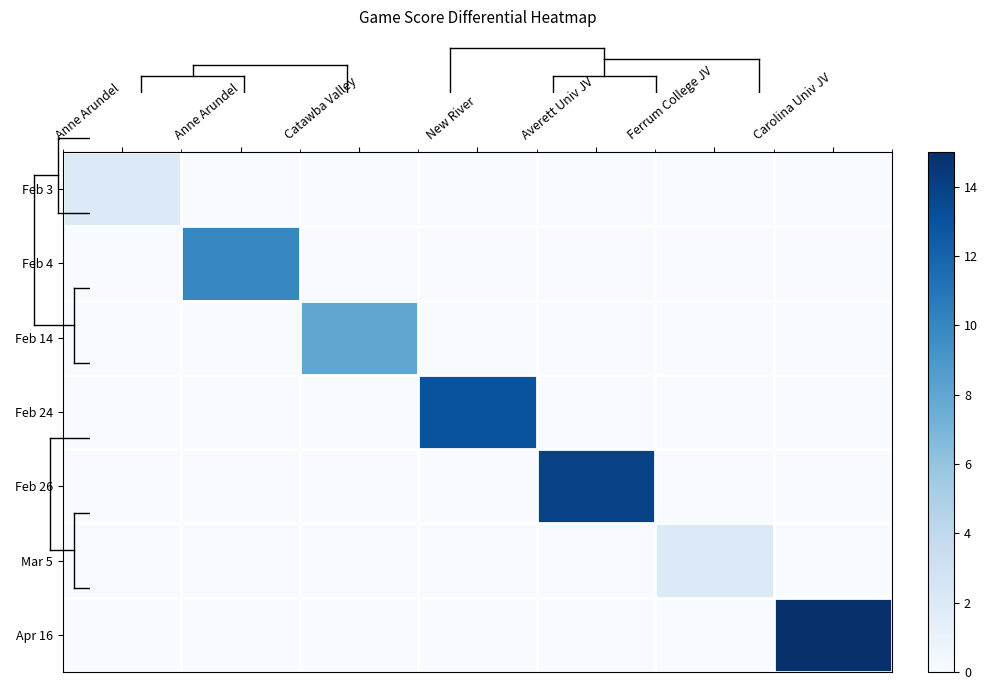

At which category does the chart reach its peak across all series?

Carolina Univ JV